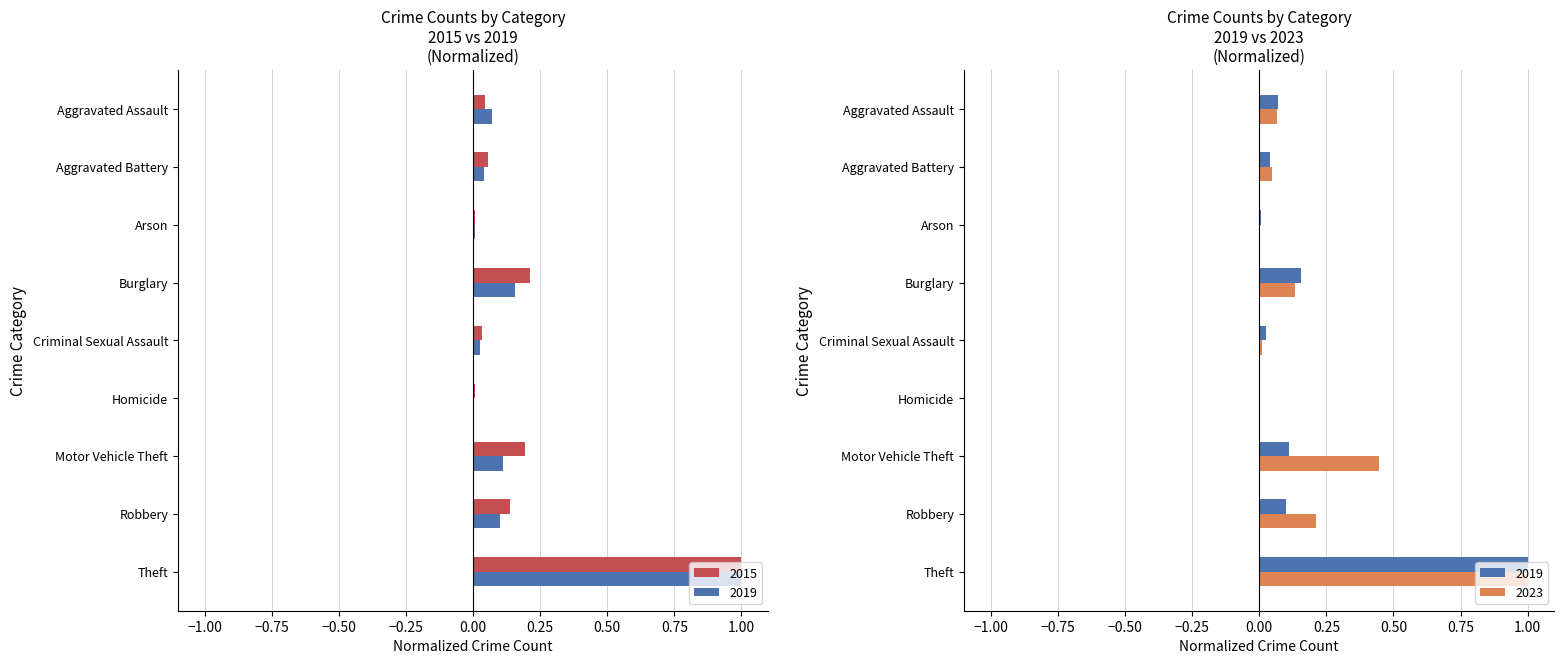

Reading left to right, list all the values displayed in this chart.

2015: 0.0	0.1	0.0	0.2	0.0	0.0	0.2	0.1	1.0
2019: 0.1	0.0	0.0	0.2	0.0	0.0	0.1	0.1	1.0
2023: 0.1	0.0	0.0	0.1	0.0	0.0	0.4	0.2	1.0